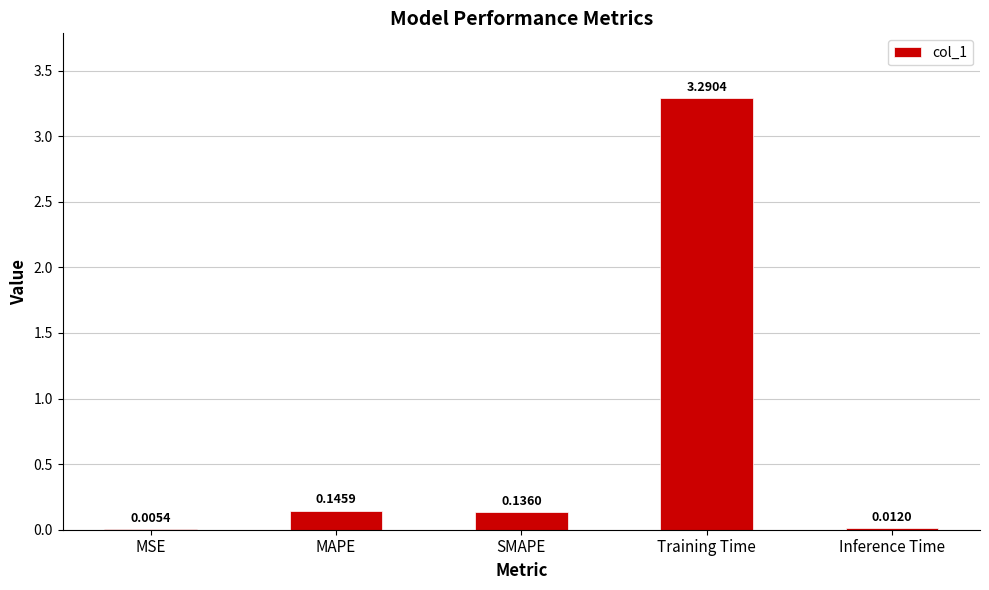

Are the bars horizontal?

No